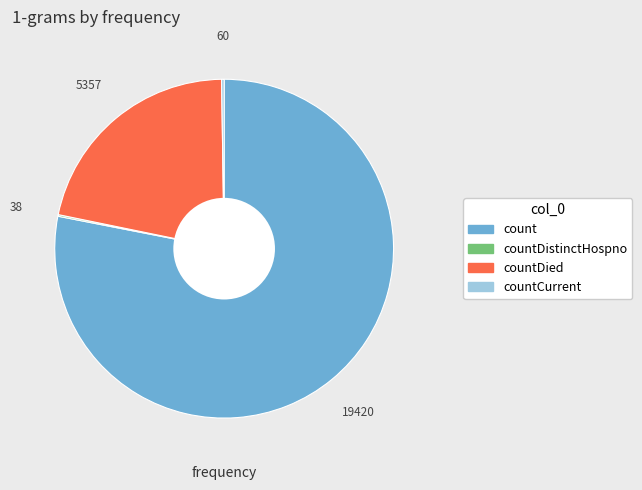

Approximately how many times larger is the value at count compared to countDied?

3.6